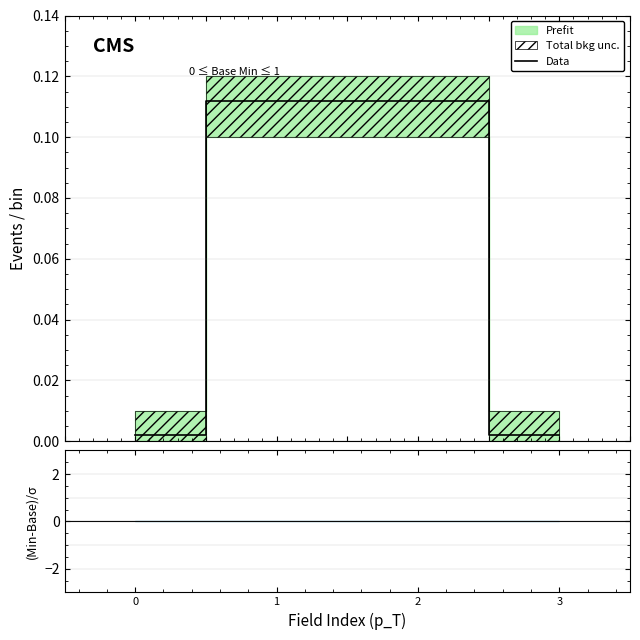

What is the change in value from 2 to 3?

-0.1